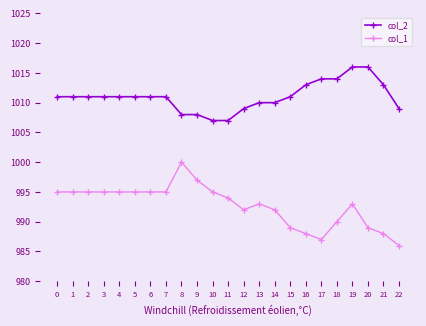

Which series has the largest range (max minus min)?

col_1